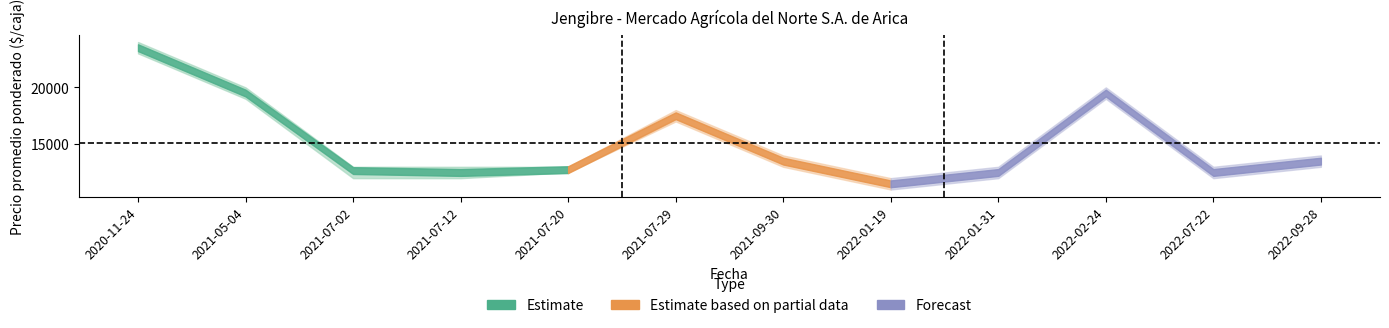

True or false: Volumen and Precio maximo intersect in this chart.

False